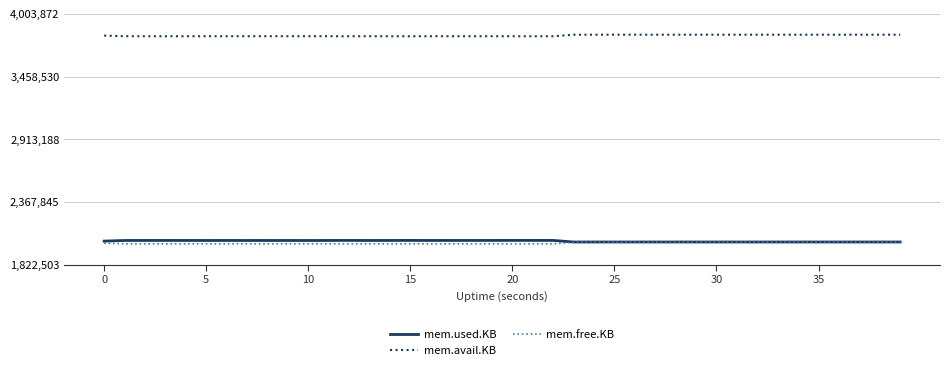

What is the smallest value displayed?

2004284